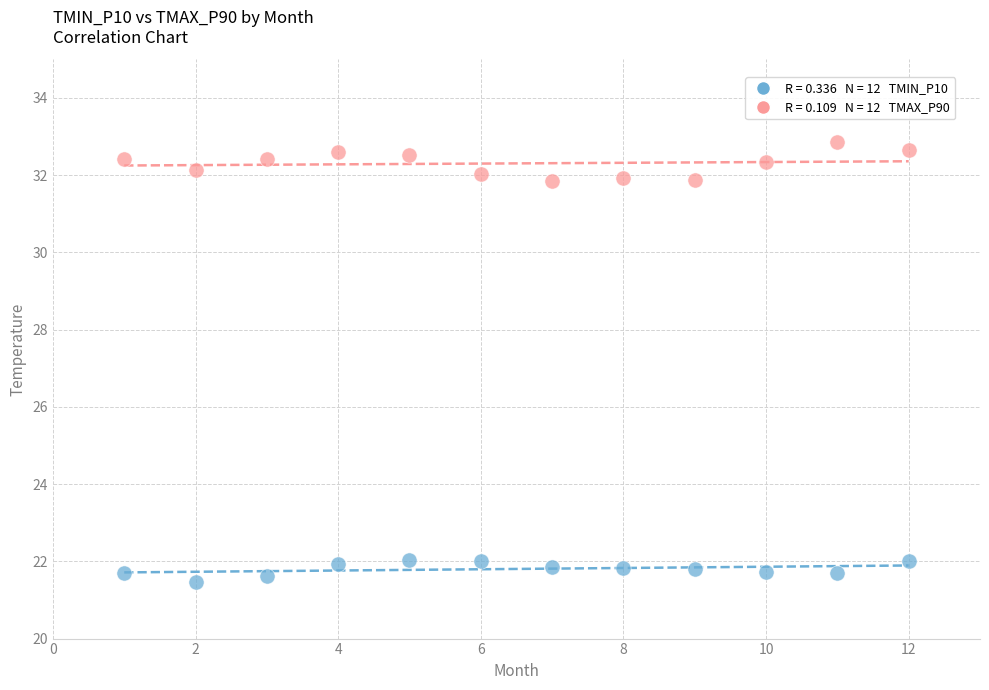

Across all data points, what is the range of X values (max minus min)?

11.0